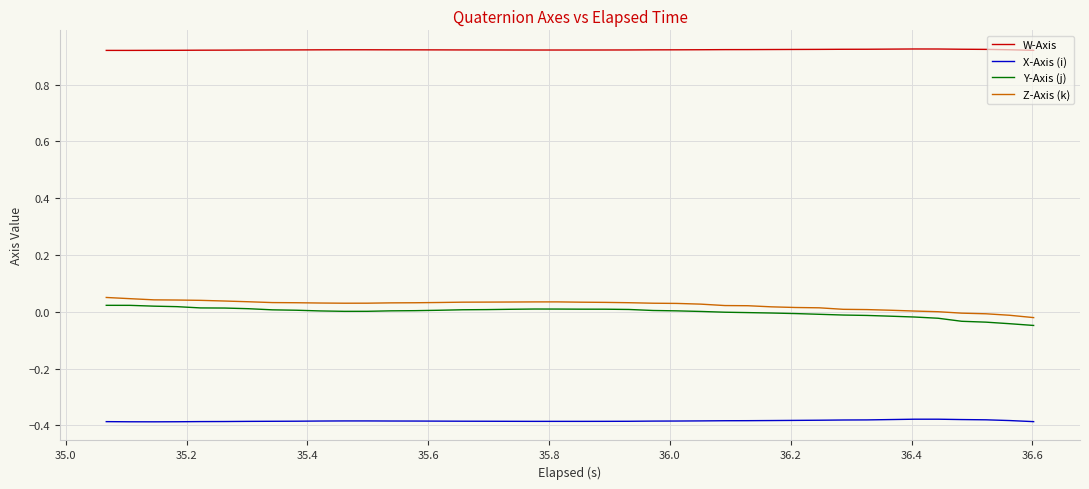

How many lines are shown in the chart?

4